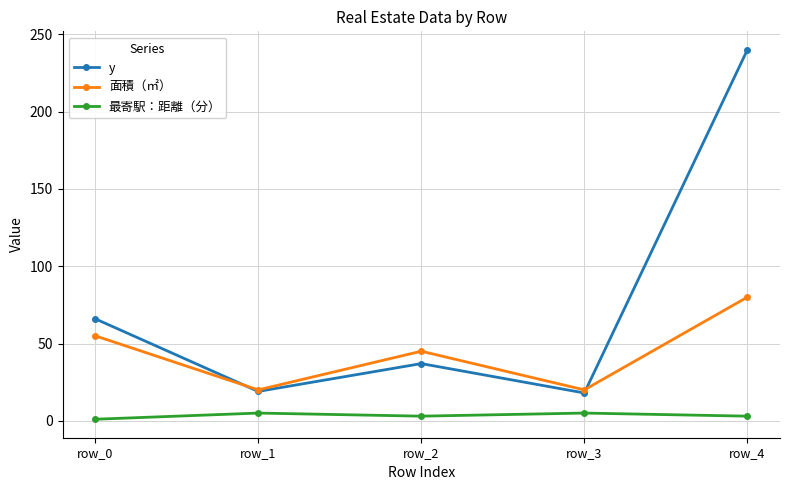

List the series in order of their overall mean, highest first.

y, 面積（㎡）, 最寄駅：距離（分）